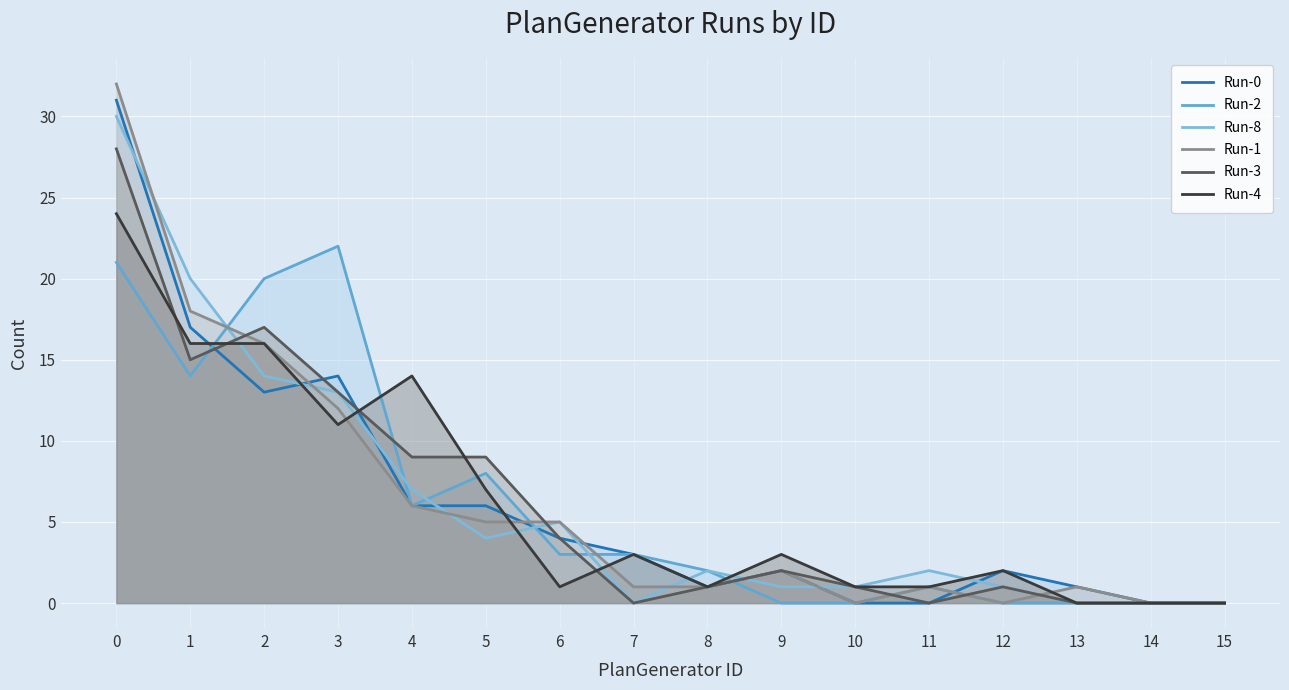

The value of Run-8 at 6 is 5. True or false?

True